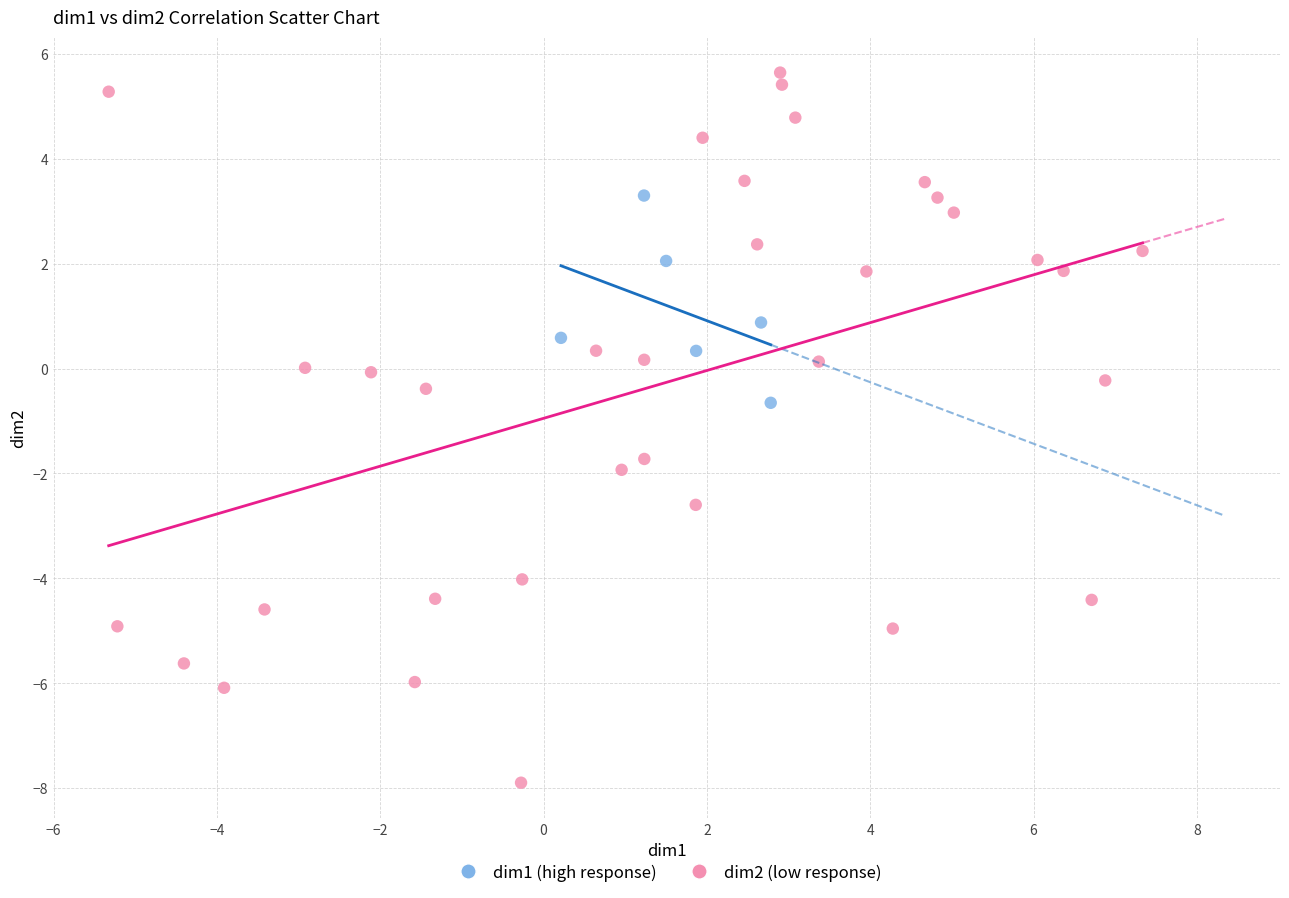

Which series reaches the maximum Y coordinate?

dim2 (low response)